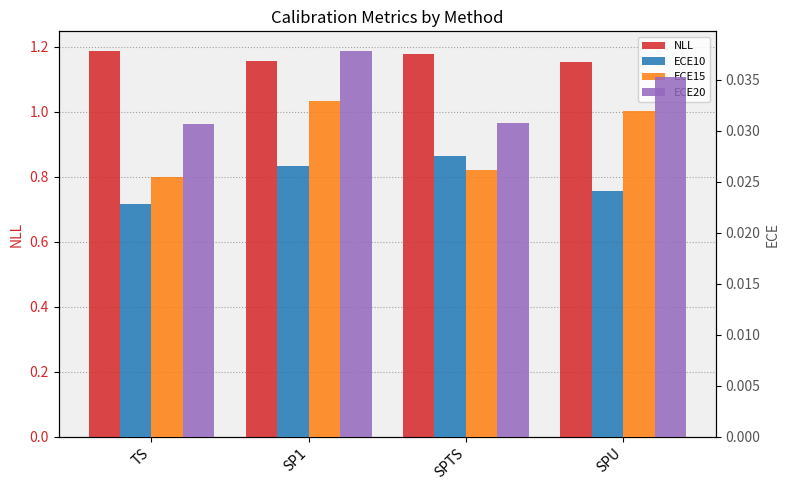

How many series are shown in this chart?

4